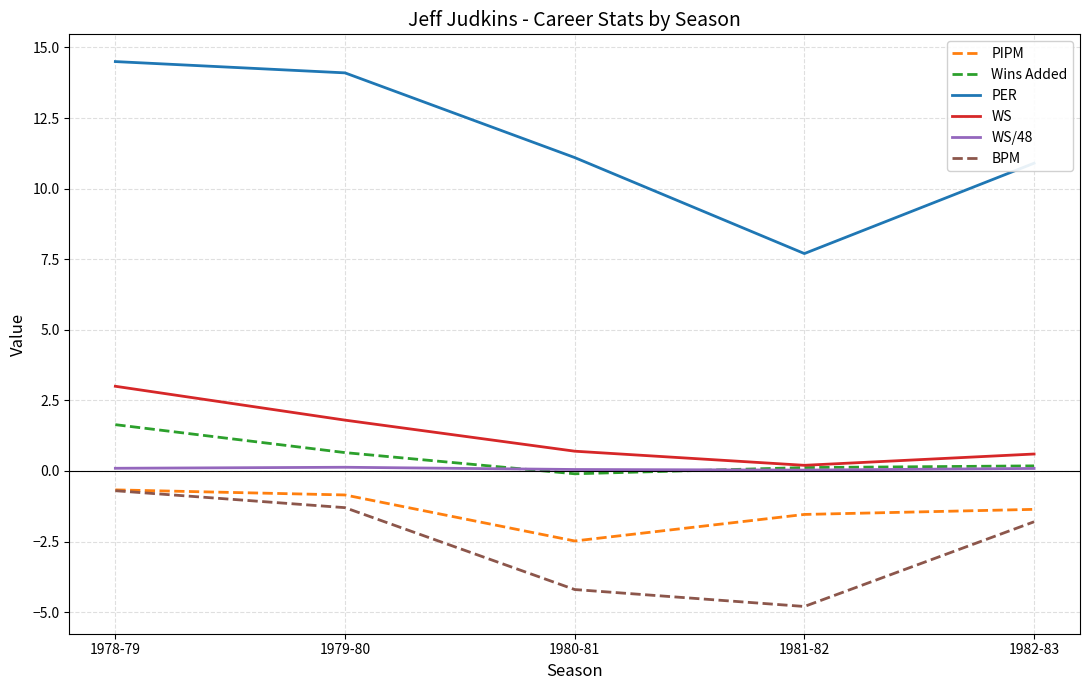

What is the sum of all WS values?

6.3